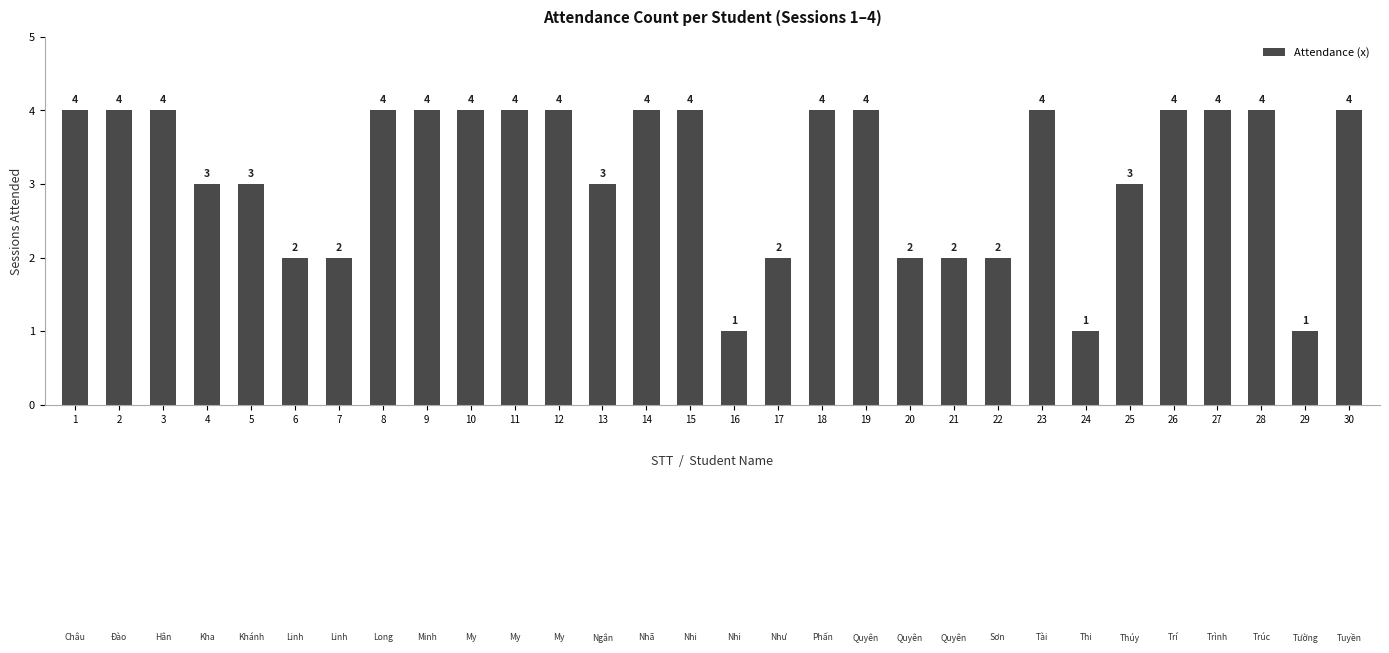

Are the bars horizontal?

No